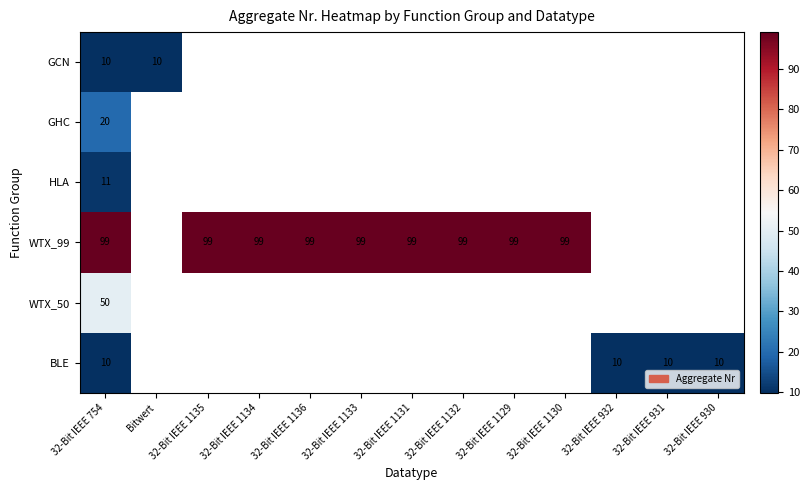

The value of GHC at 32-Bit IEEE 754 is 35. True or false?

False